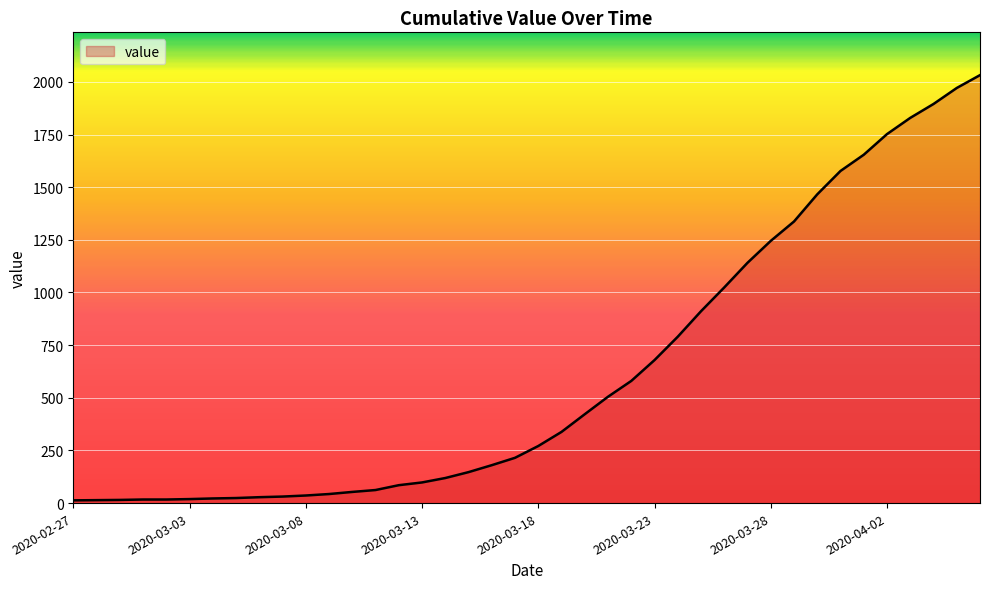

What is the maximum value shown in the chart?

2032